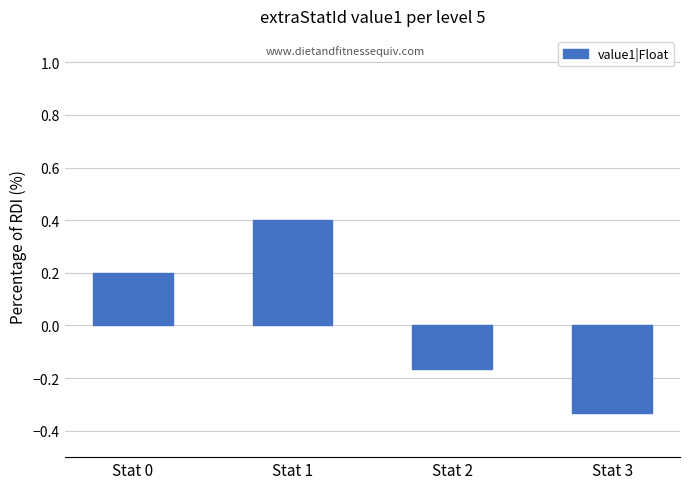

What is the approximate value at Stat 1?

0.4